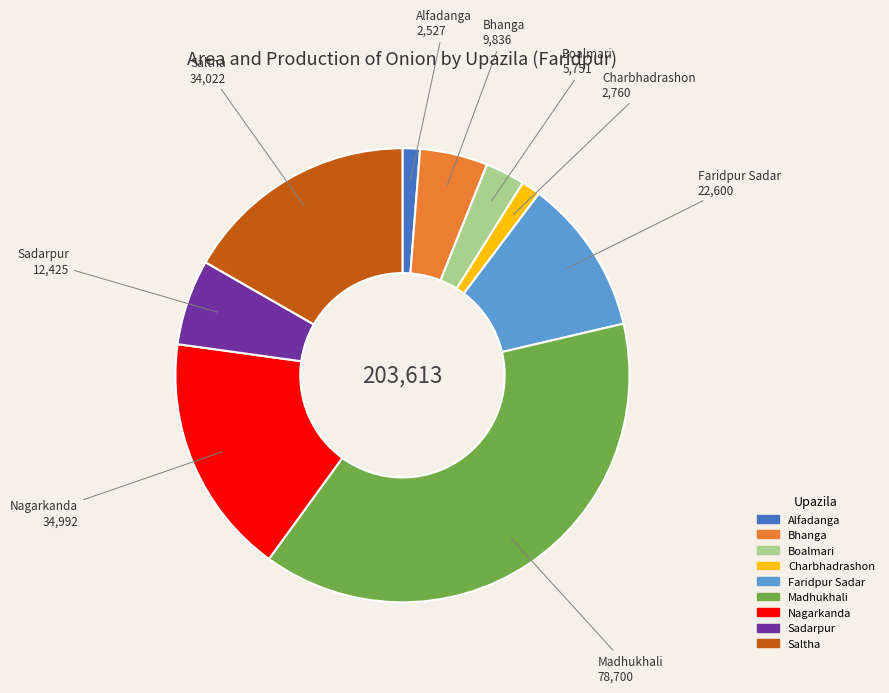

Is there a majority slice in this chart?

No